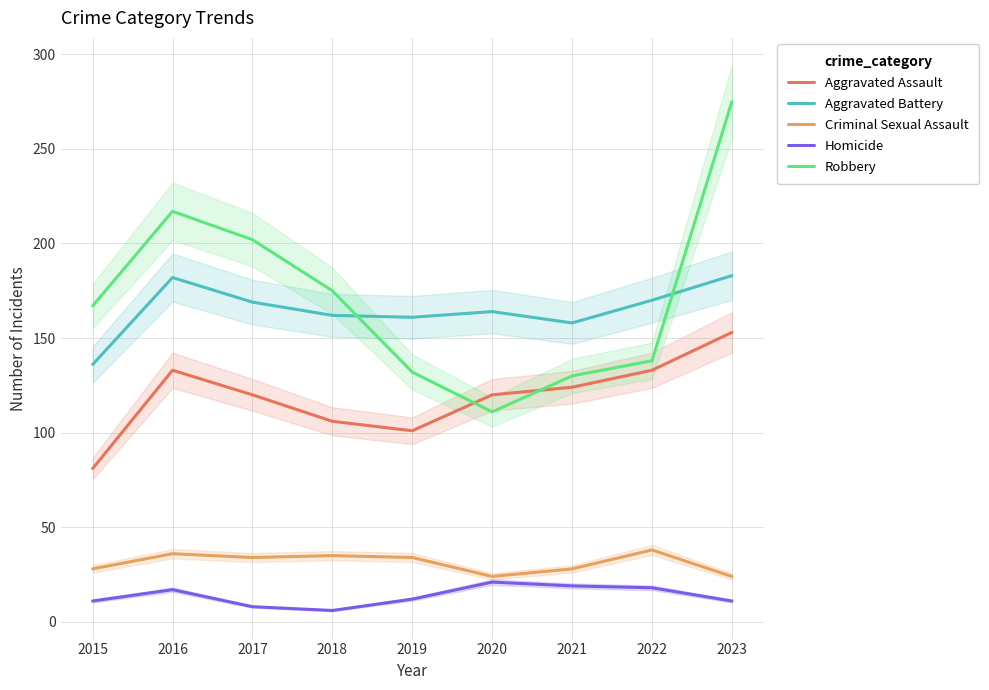

Rank the categories by Aggravated Assault value from lowest to highest.

2015, 2019, 2018, 2017, 2020, 2021, 2016, 2022, 2023